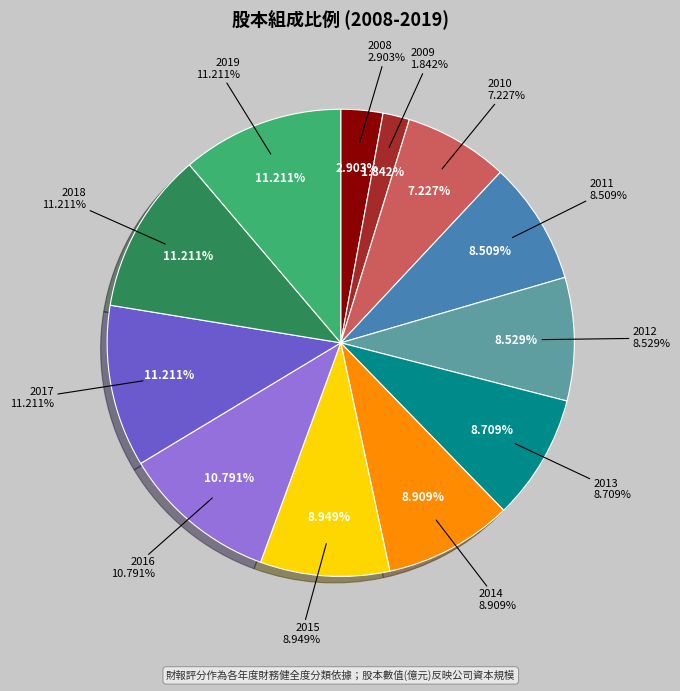

What percentage is the 2015 slice, to the nearest percent?

9%